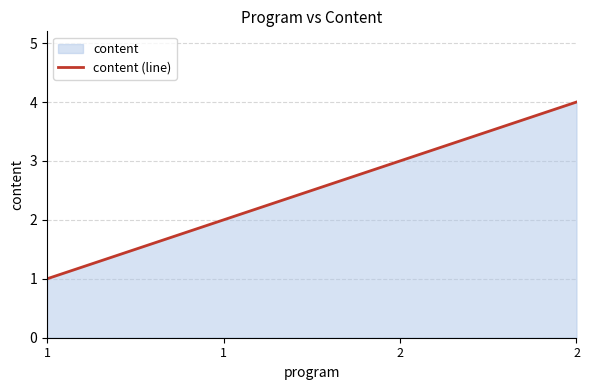

What is the maximum value shown in the chart?

4